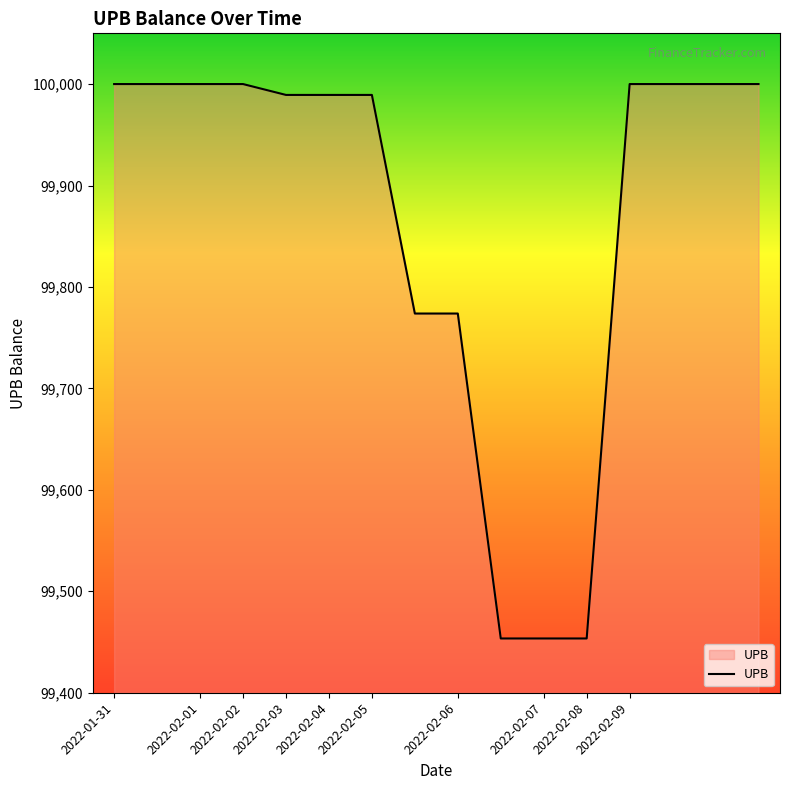

Does the chart display data point markers on the line(s)?

No